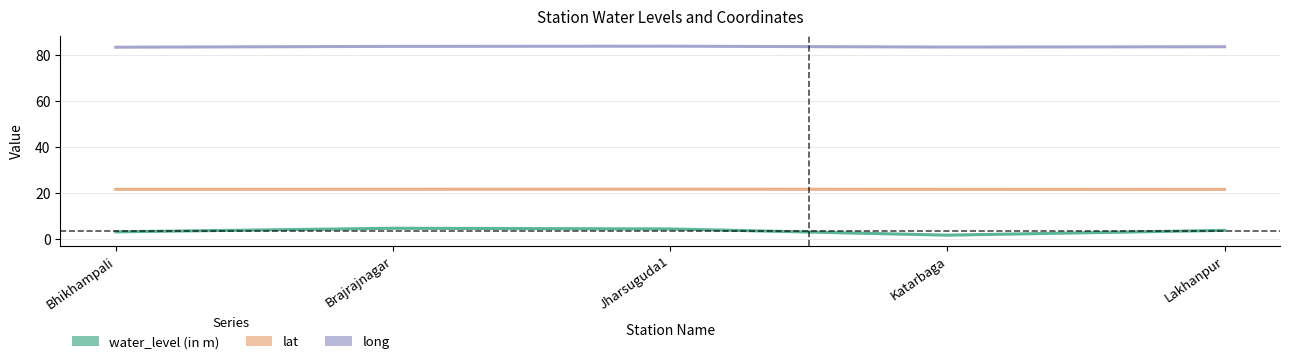

Is the value of long at Jharsuguda1 greater than the value of water_level (in m) at Katarbaga?

Yes